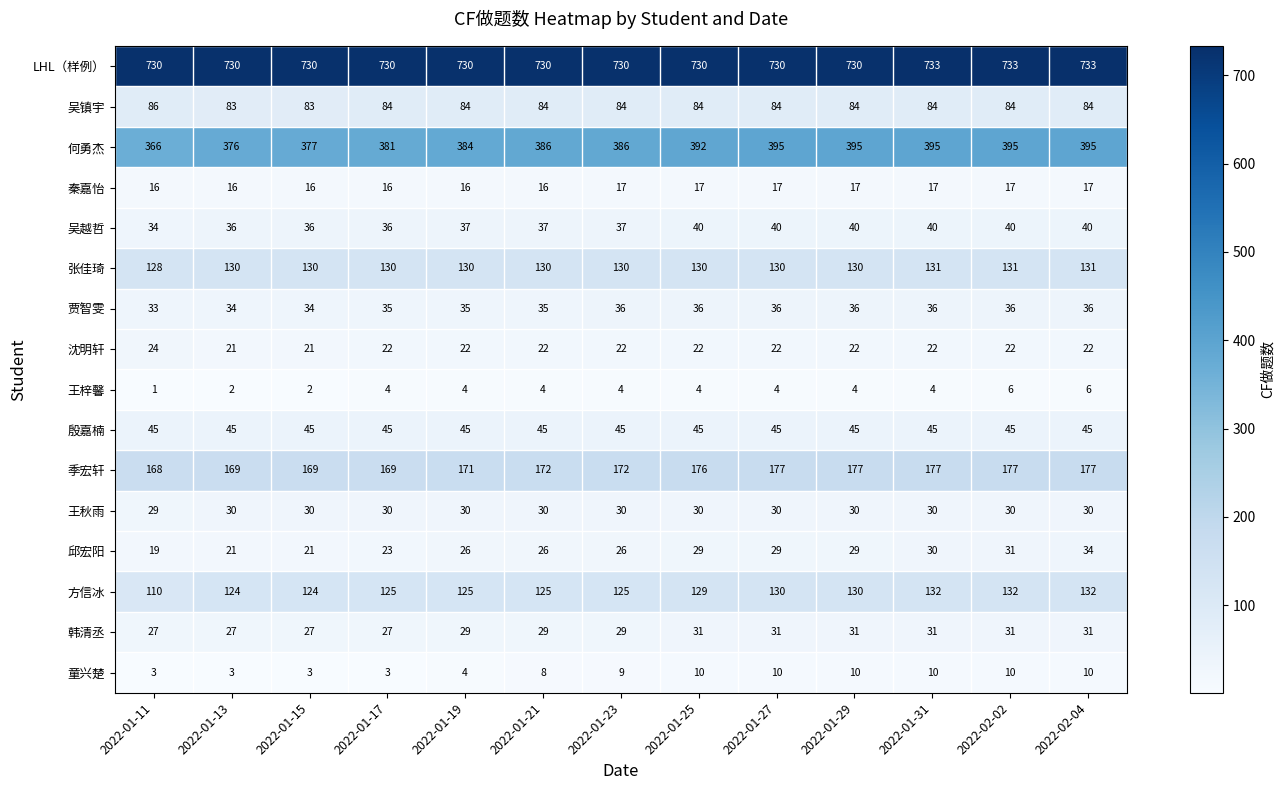

What is the maximum value shown in the chart?

733